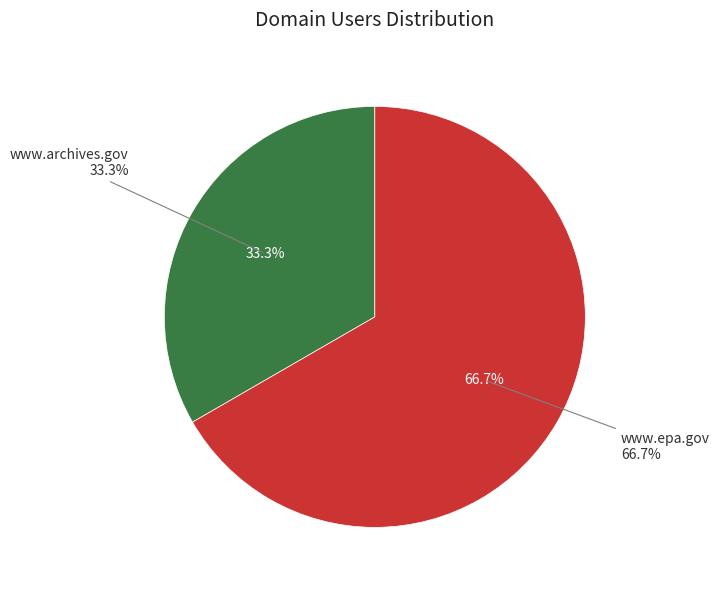

What is the total percentage of www.epa.gov and www.archives.gov?

100.0%